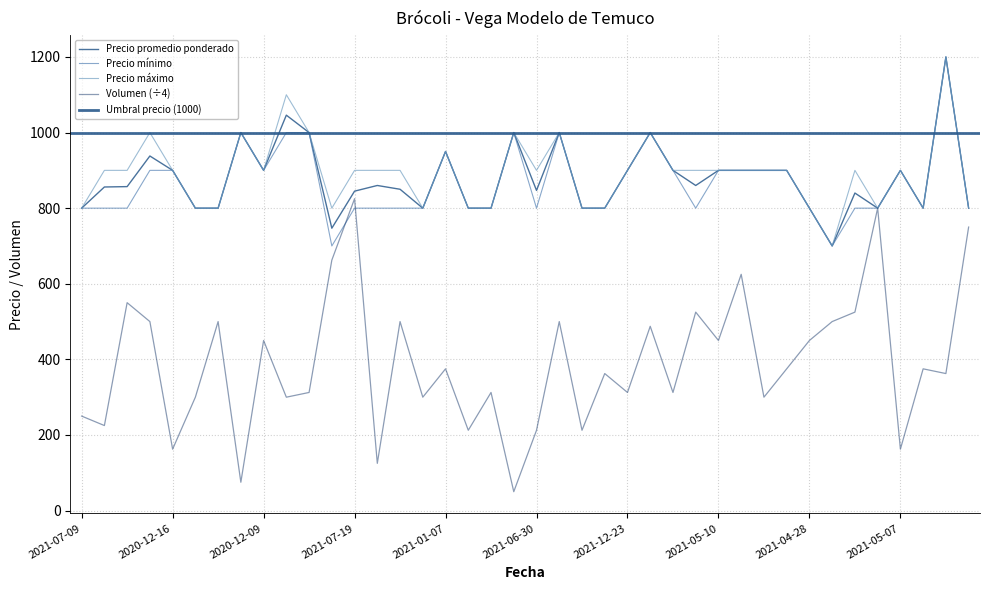

How many interior local peaks does the Precio maximo series have?

10